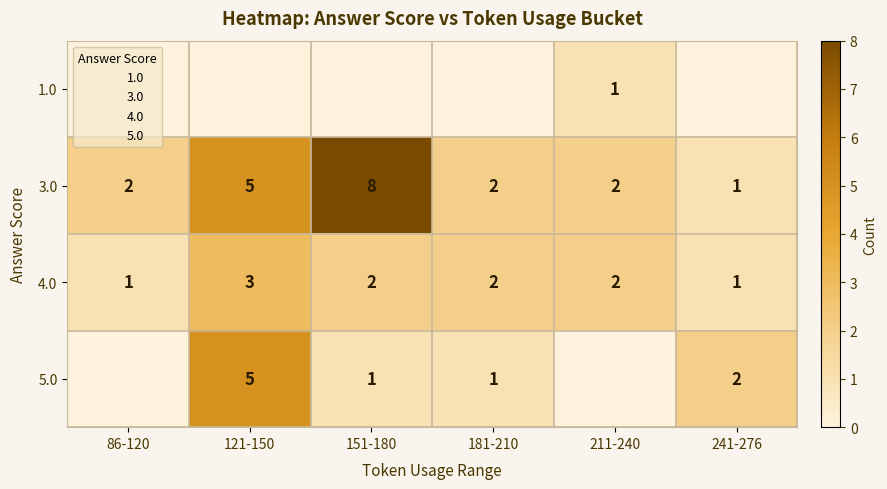

The value of 1.0 at 86-120 is 0. True or false?

True